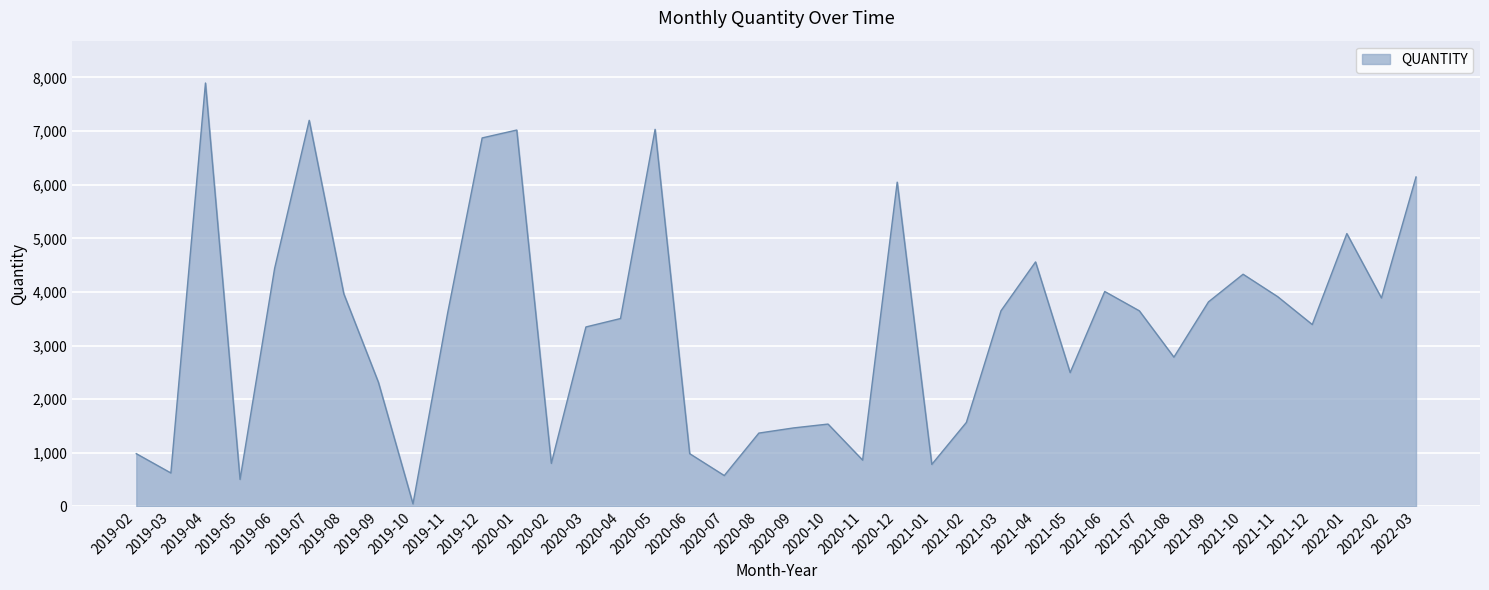

True or false: the data shows 2276 at 2019-06.

False